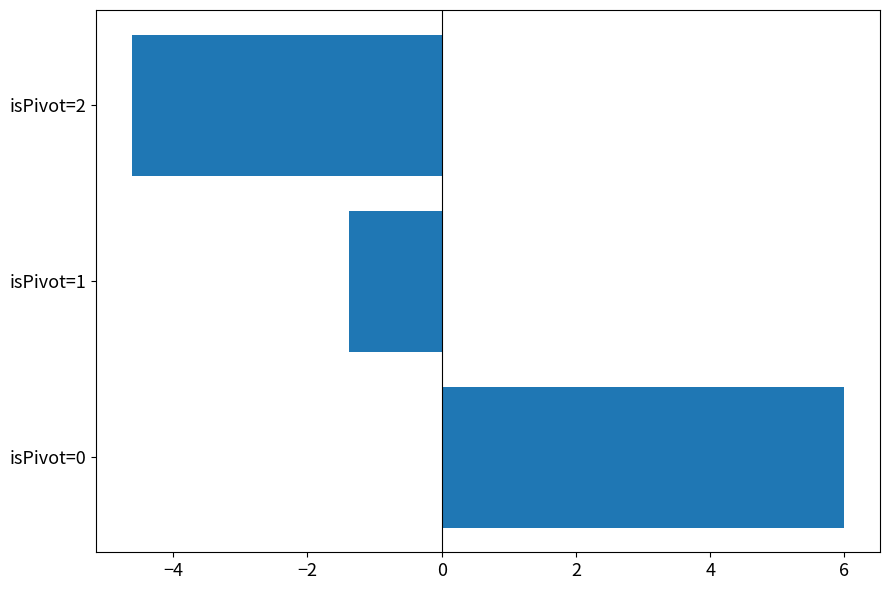

Read the value at isPivot=2.

-4.6